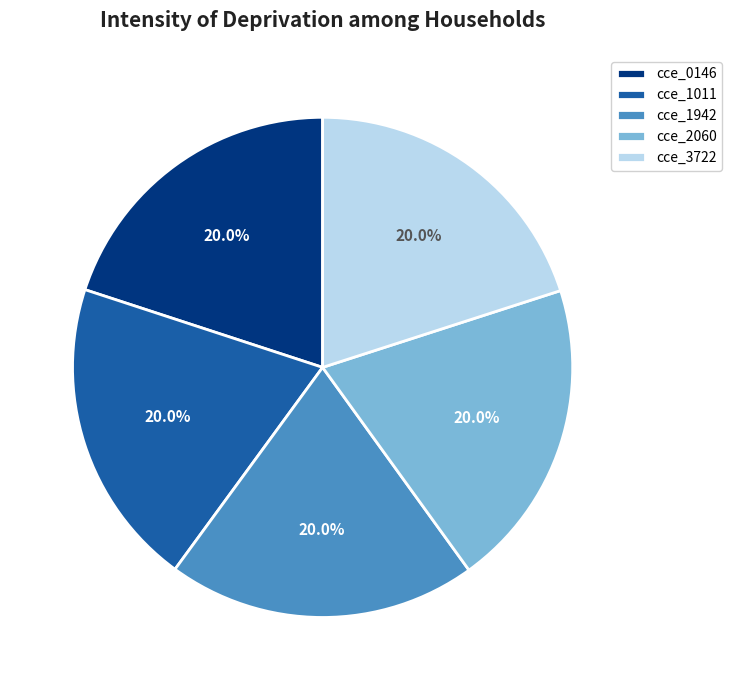

Approximately how many times larger is the value at cce_1942 compared to cce_1011?

1.0